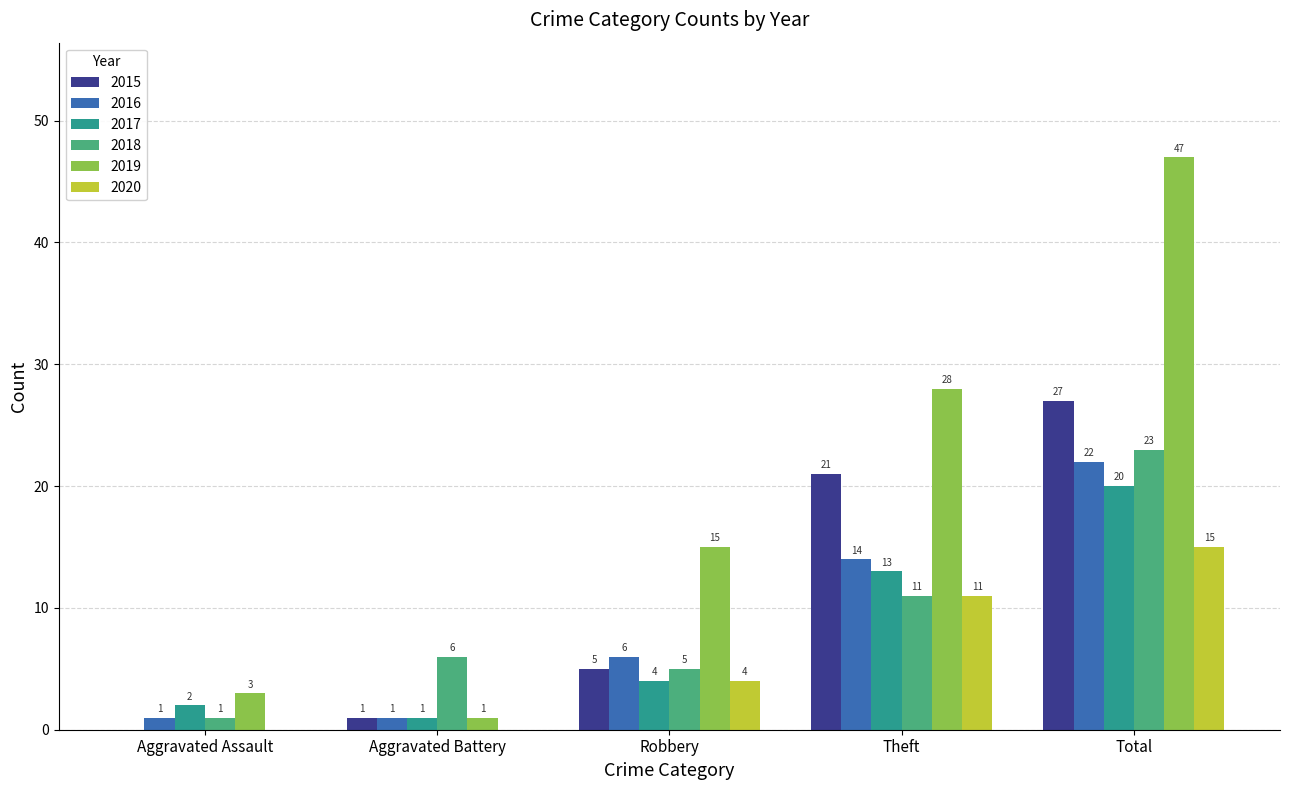

Where is 2018 nearest to the value 12?

Theft